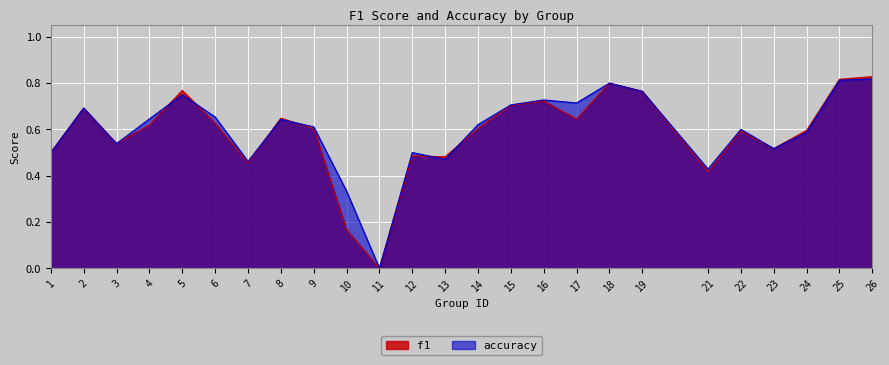

What is the value of the f1 point at the 13th from the left?

0.5